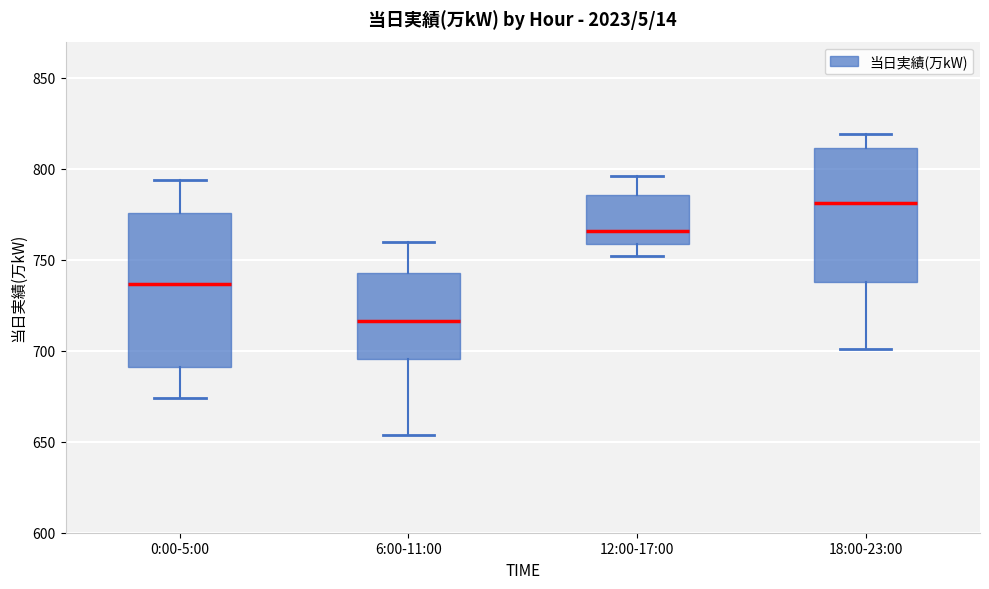

Reading left to right, read every box against the y-axis: the position of its median line, the range the box covers, and the ends of its whiskers. The values are not printed on the chart, so give them approximately, as read against the axis.

0:00-5:00: median 735, box 690 to 775, whiskers 675 to 795
6:00-11:00: median 715, box 695 to 745, whiskers 655 to 760
12:00-17:00: median 765, box 760 to 785, whiskers 750 to 795
18:00-23:00: median 780, box 740 to 810, whiskers 700 to 820